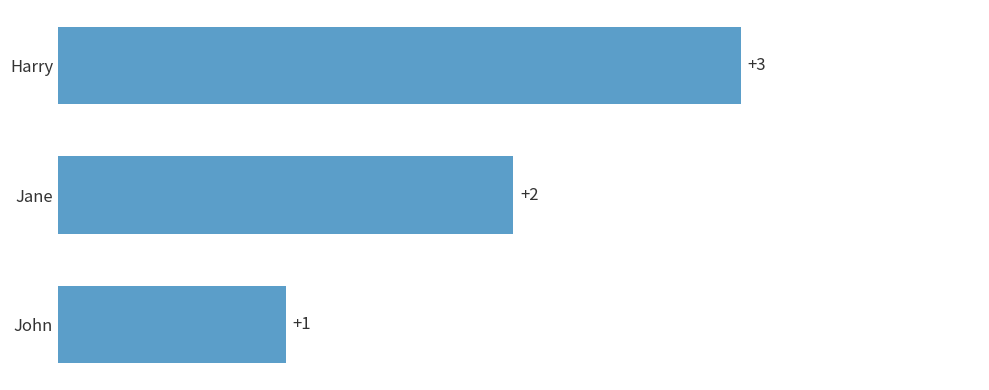

Is it true that the value at Jane is 3?

False